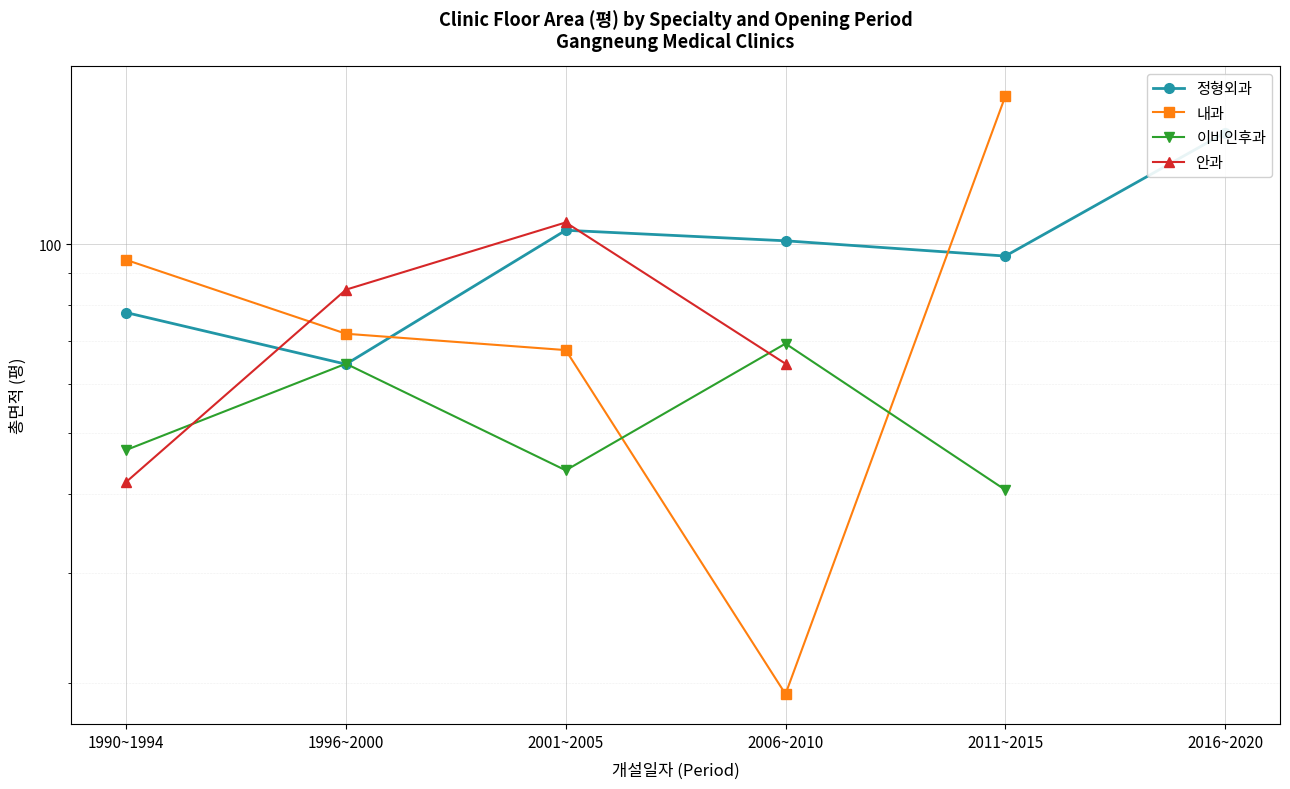

Which has a higher value, 2006~2010 or 2011~2015?

2006~2010